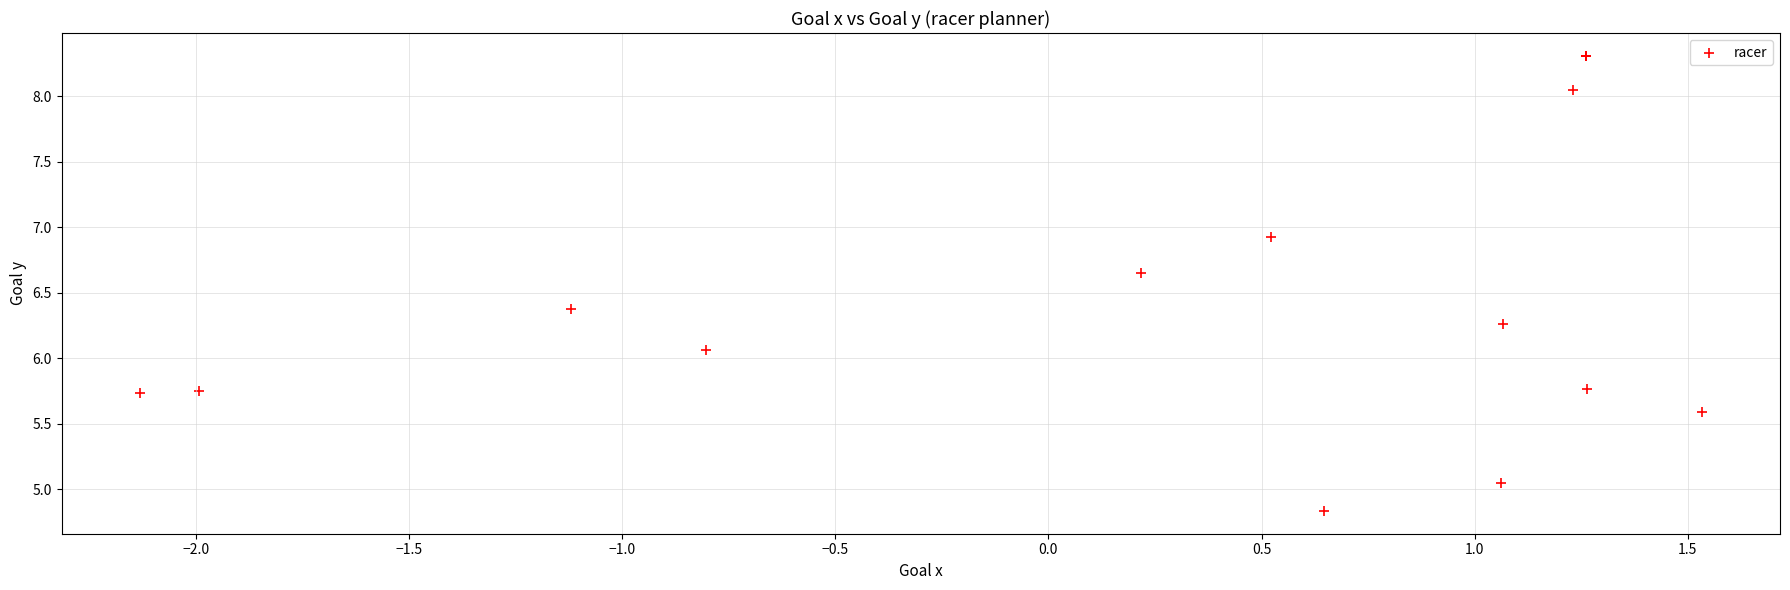

What Y value in the scatter plot is closest to 6?

6.1